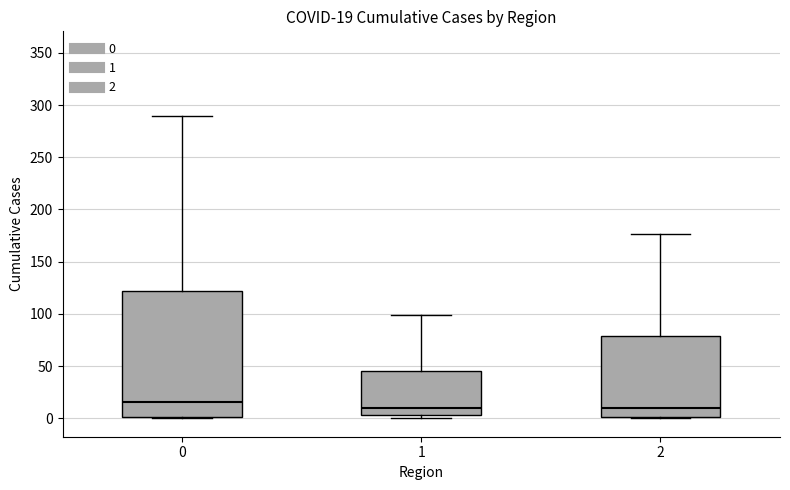

Which box is the tallest, from its lower edge to its upper edge?

0